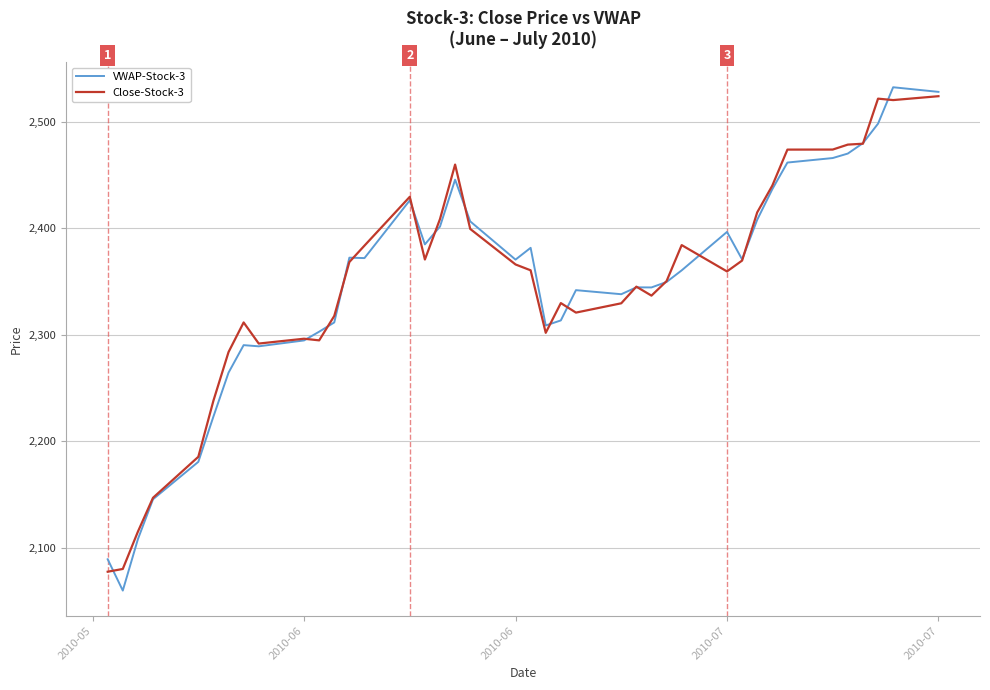

What is the minimum value shown in the chart?

2059.5